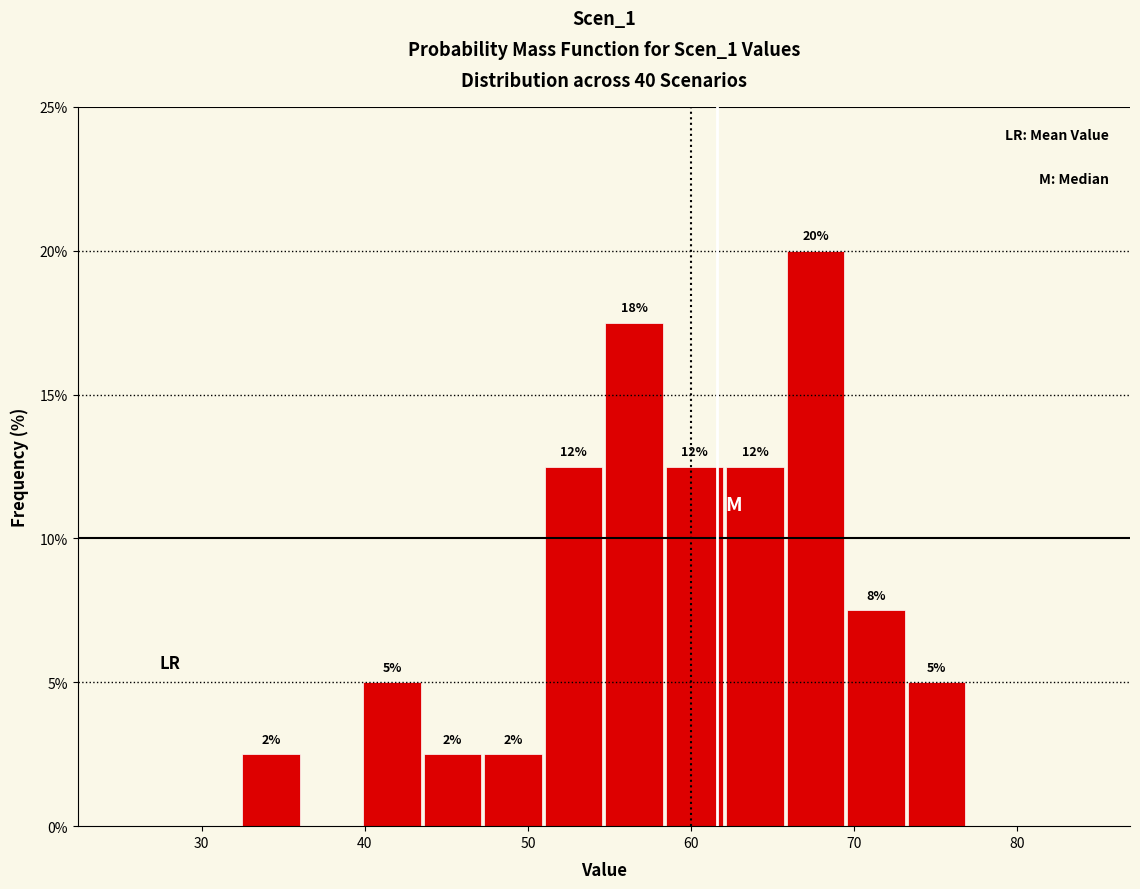

Around what value on the x-axis is the tallest bar? Give the approximate position of its centre, as read against the axis.

68